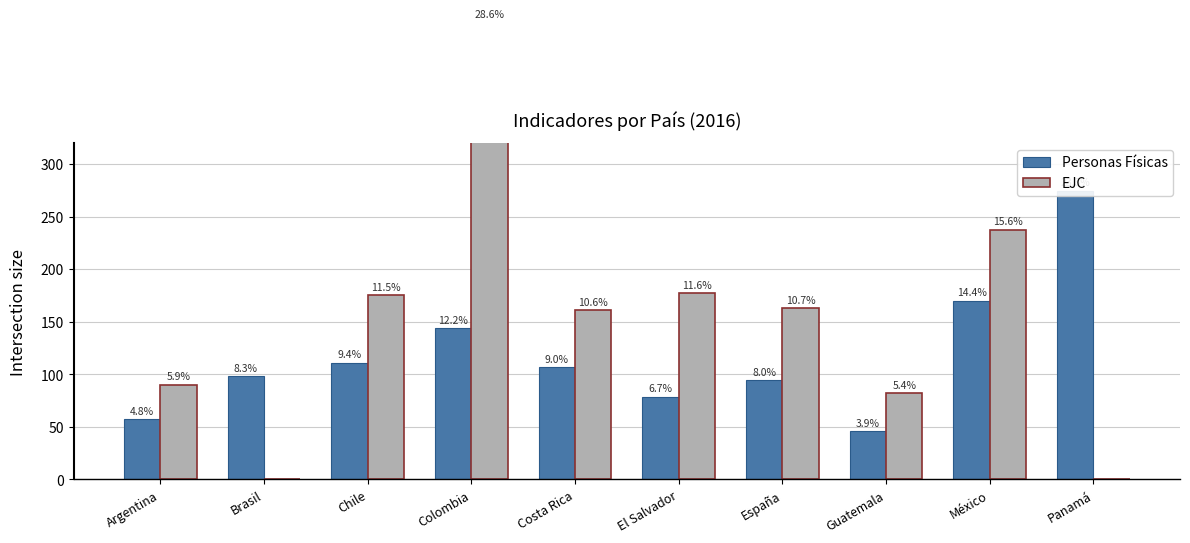

What is the difference between the EJC values at El Salvador and Costa Rica?

16.2